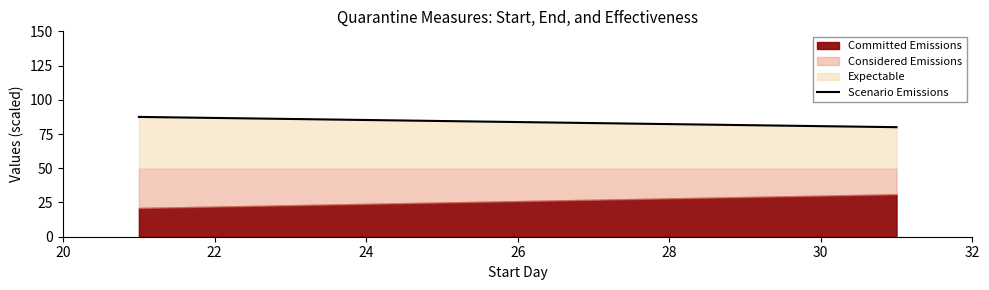

What is the maximum value for Committed Emissions?

31.0